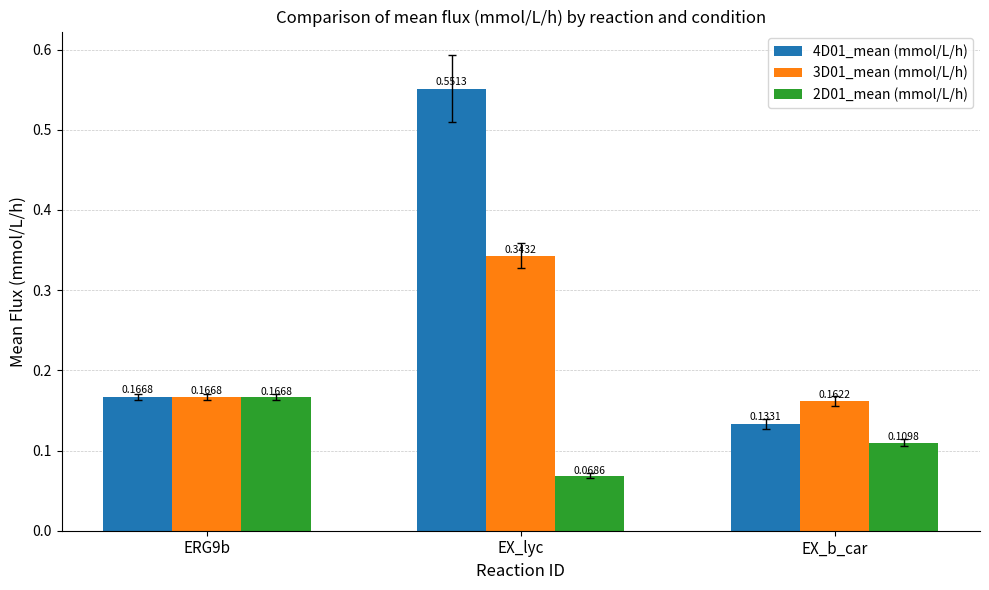

What position from the left is EX_lyc?

2